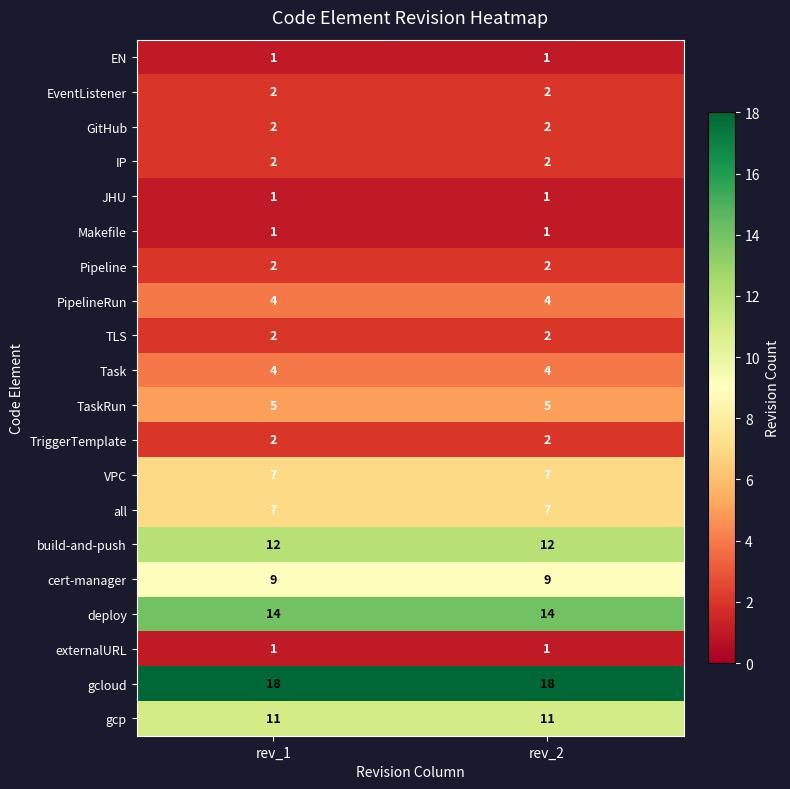

What is the spread (max minus min) of values at rev_2?

17